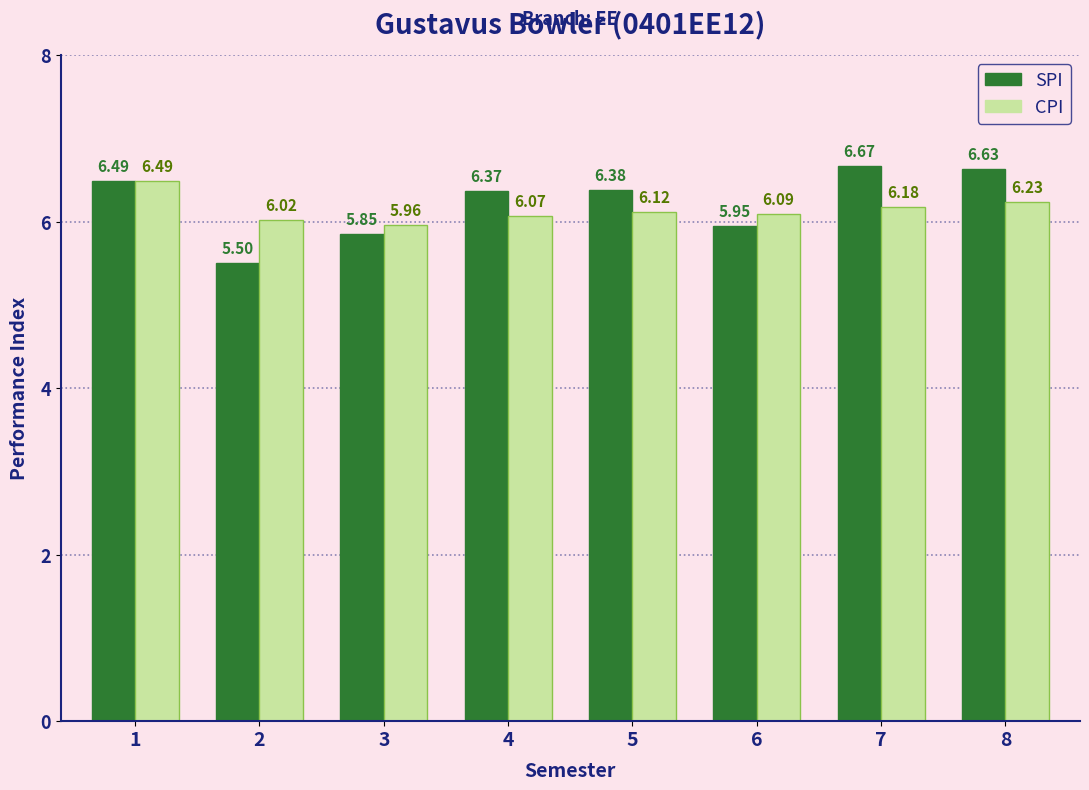

How many bars are there in total?

16